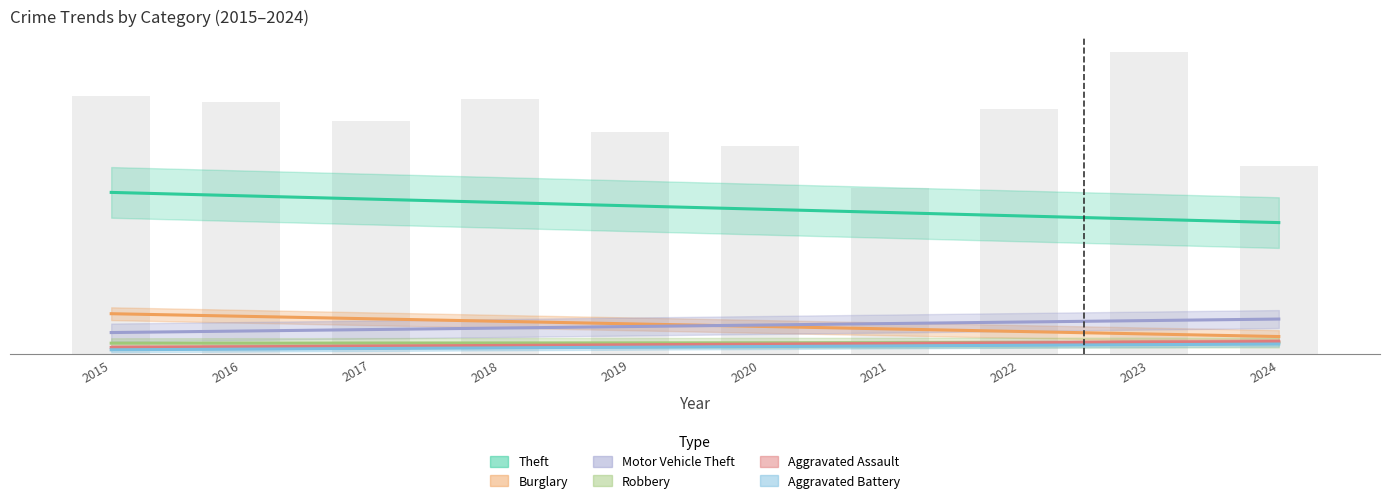

How many data points in Aggravated Battery are above 13?

5